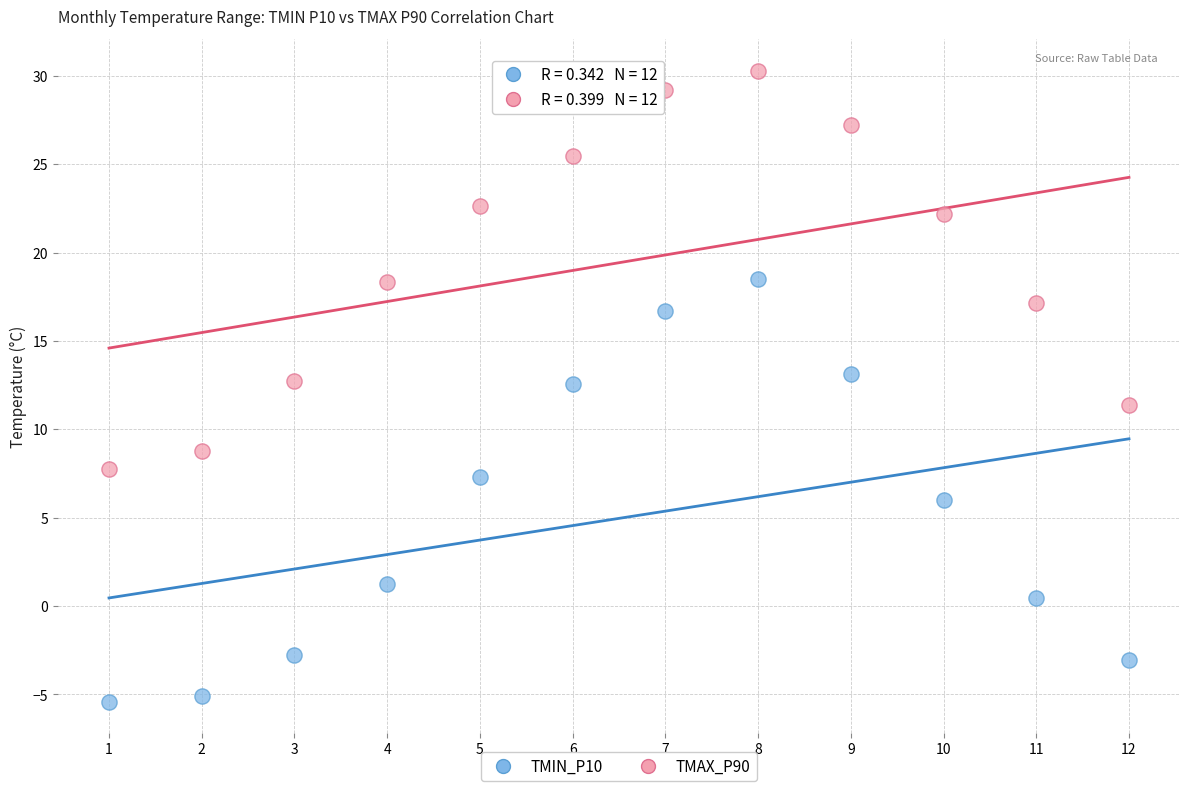

What are all the series names shown in the legend?

TMIN_P10, TMAX_P90